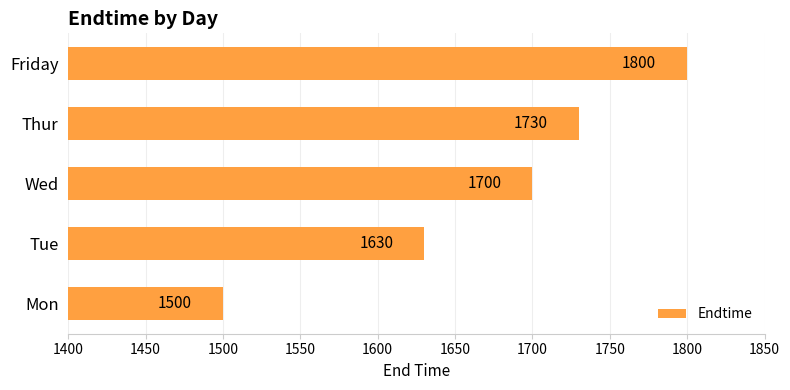

What is the difference between the maximum and minimum values?

300